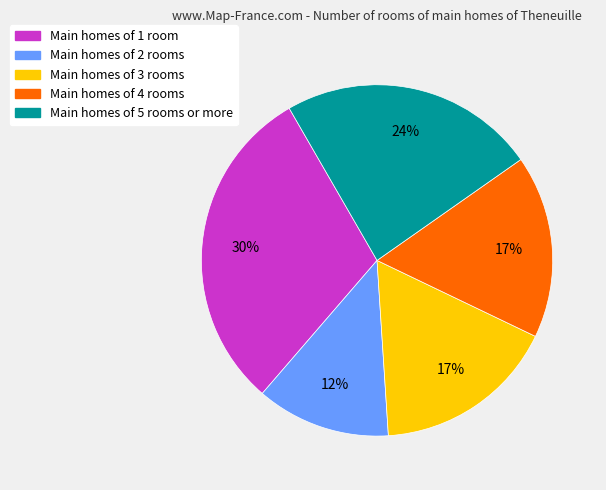

How many slices are in this pie chart?

5